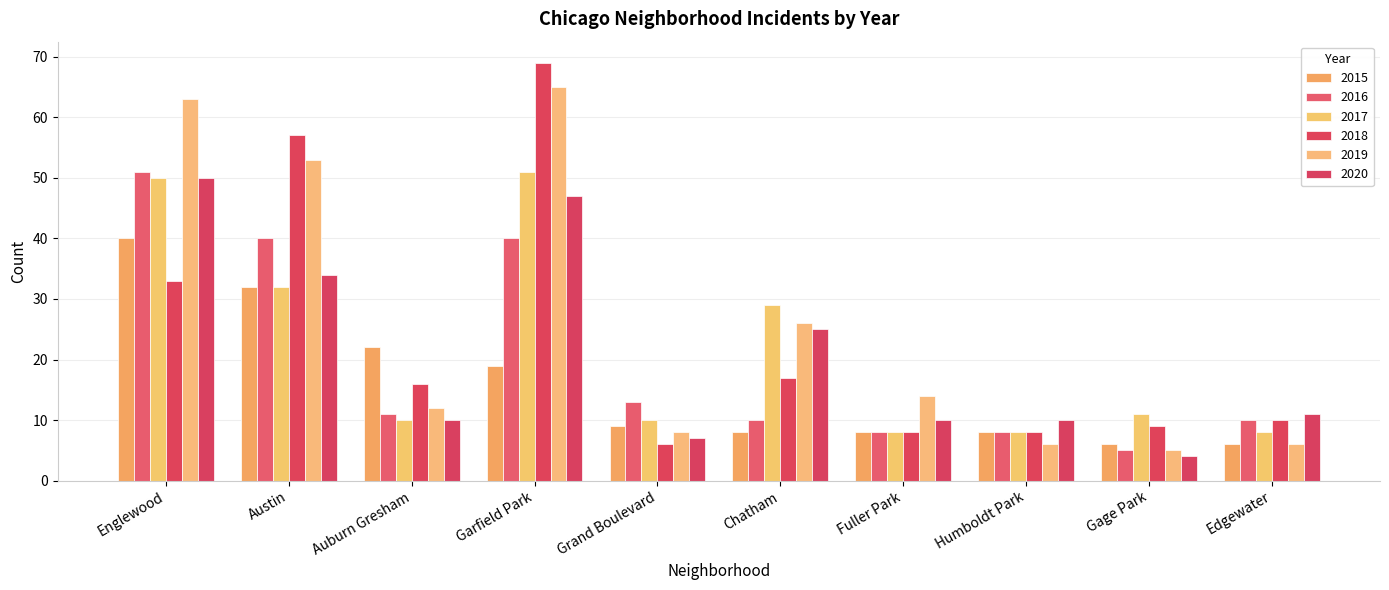

Which category has the lowest value in the 2019 series?

Gage Park